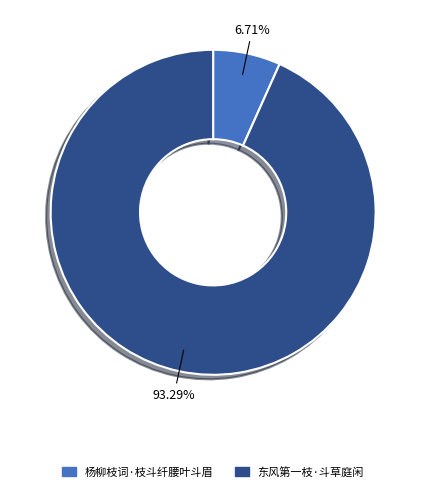

What is the majority slice?

东风第一枝·斗草庭闲